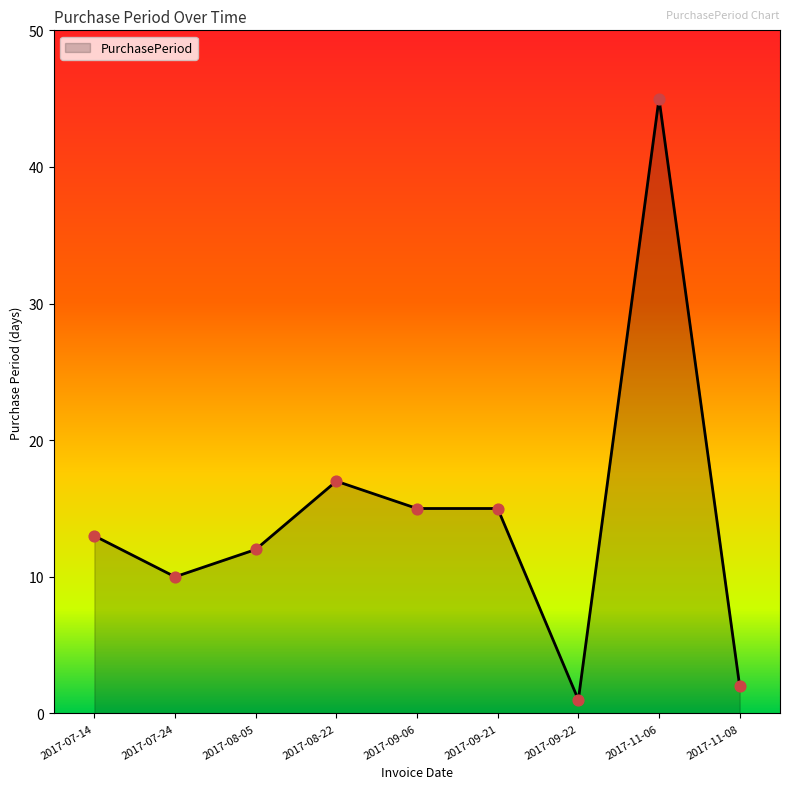

Which has a higher value, 2017-11-06 or 2017-07-24?

2017-11-06